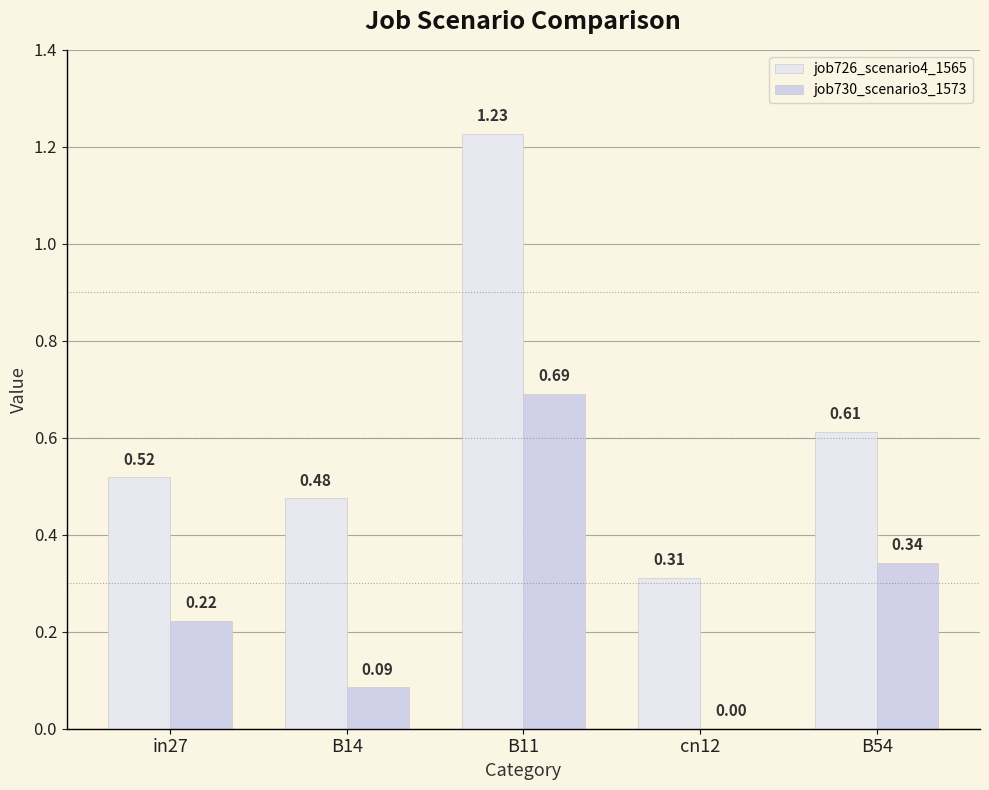

How many groups of bars are there?

5